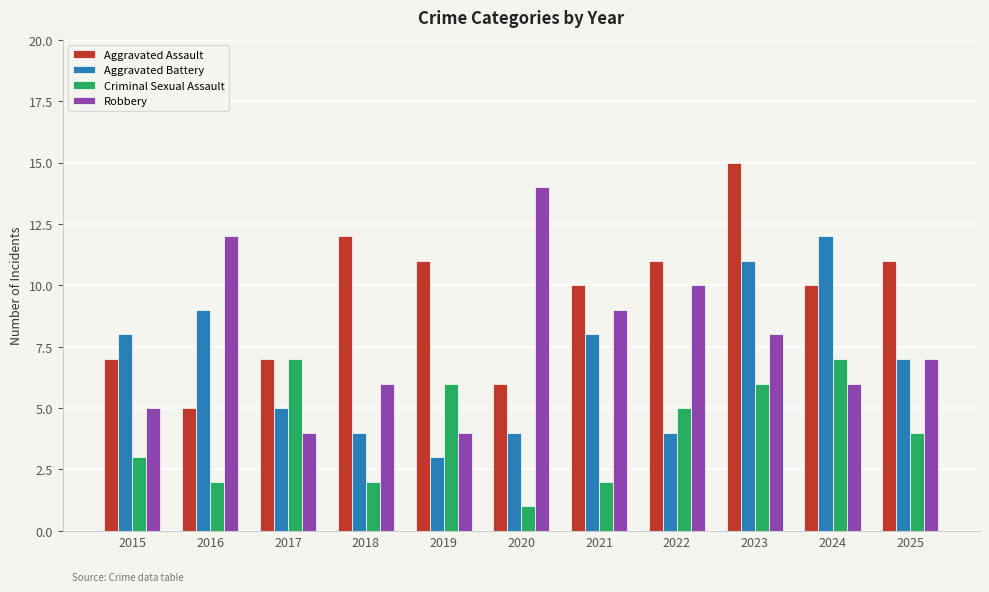

How many values in the Robbery series are below 7?

5